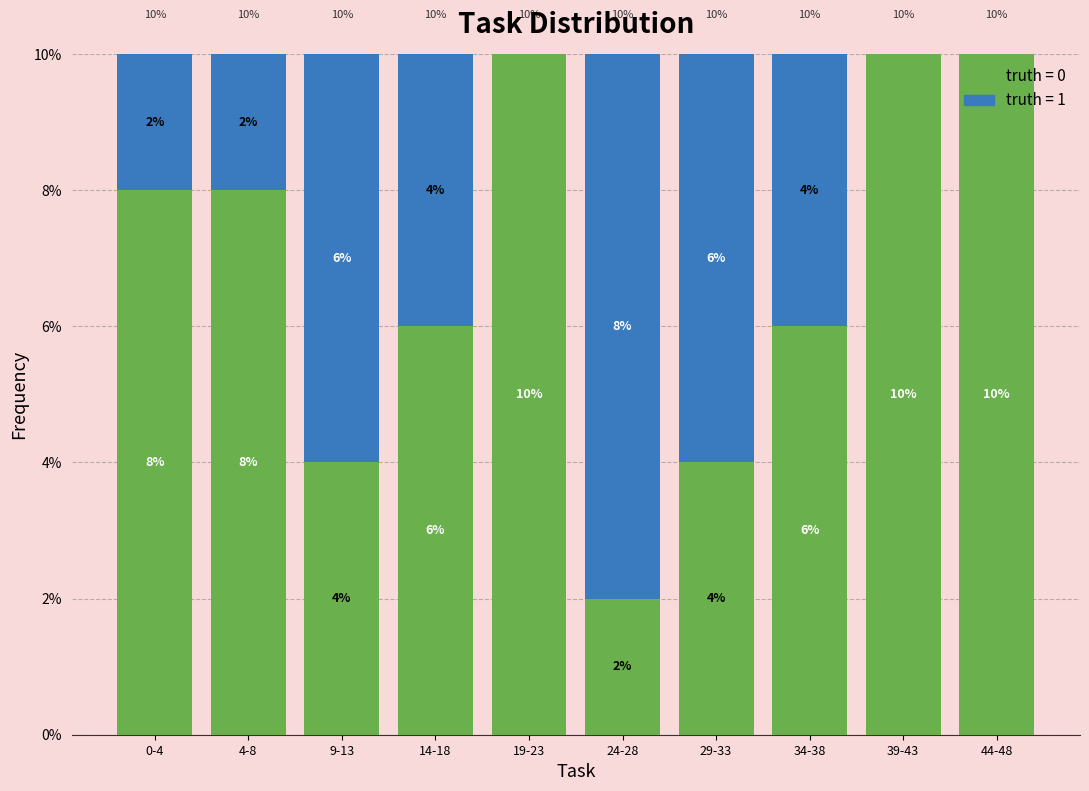

What is the total value across all series at 14-18?

10